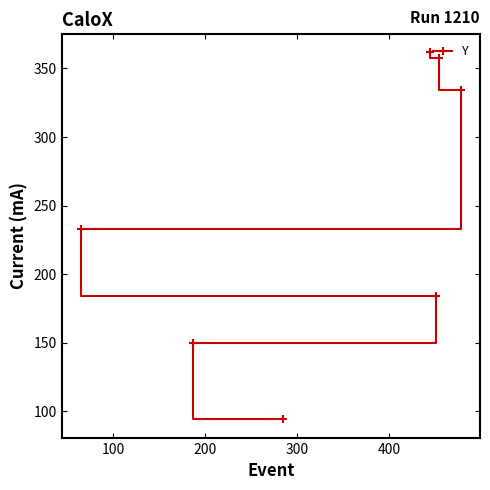

Reading left to right, extract all data points from this chart.

233	150	94	362	184	358	334